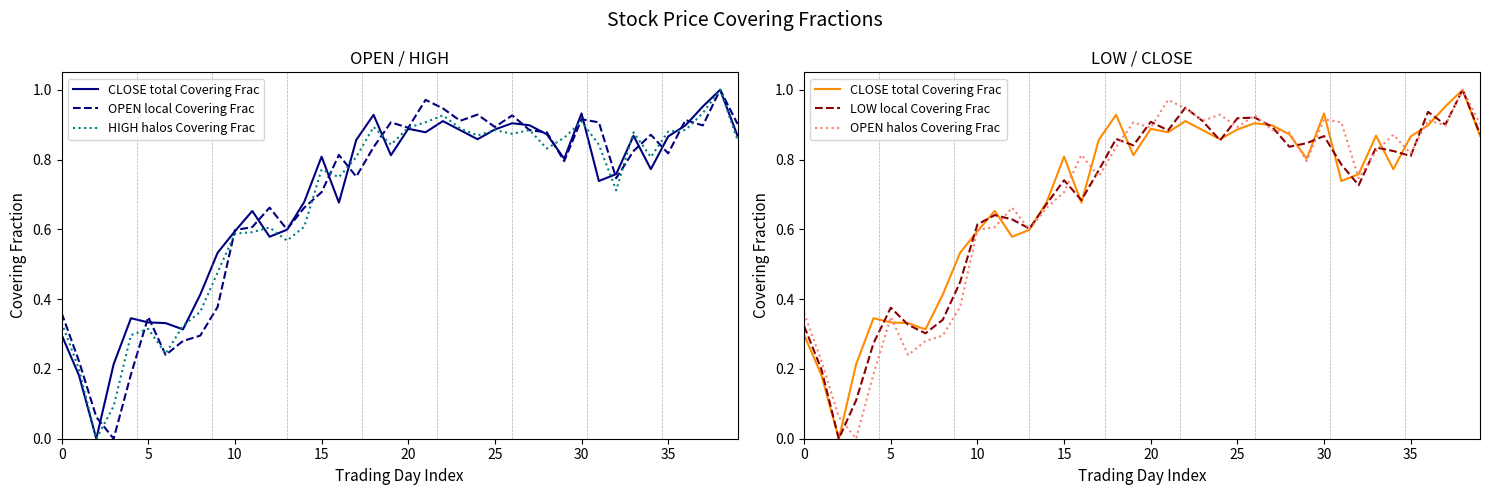

Which series has the widest spread of values?

CLOSE total Covering Frac